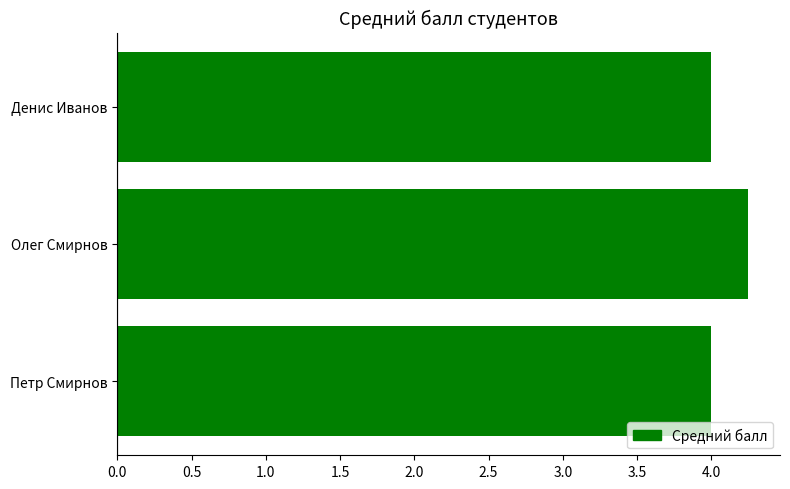

Which label corresponds to the largest value in the chart?

Олег Смирнов